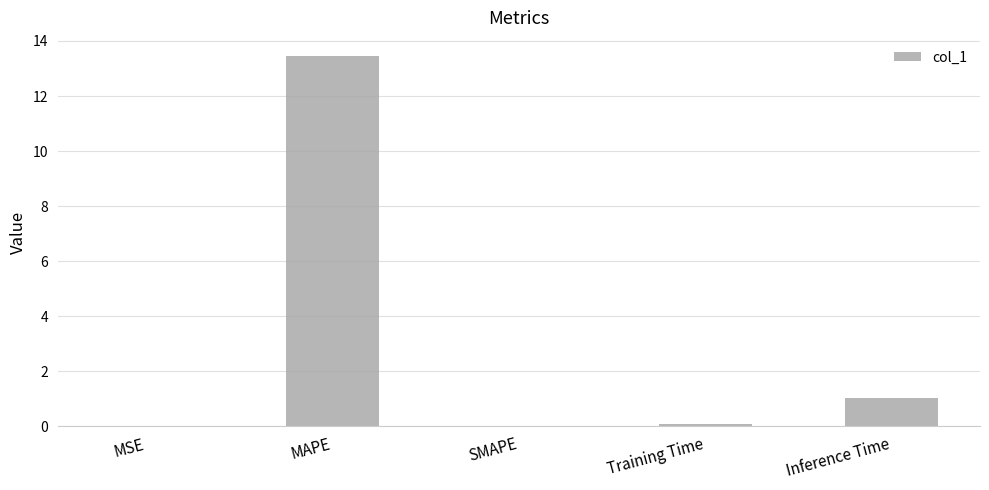

Where is the data nearest to the value 6?

Inference Time